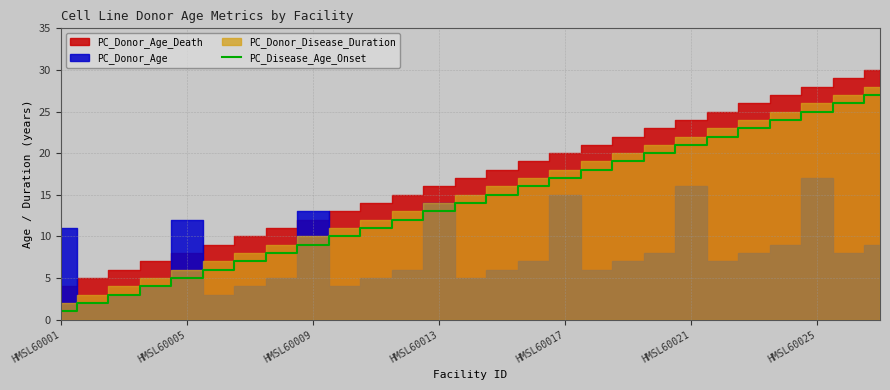

The chart shows a value of 15 at 21. True or false?

False